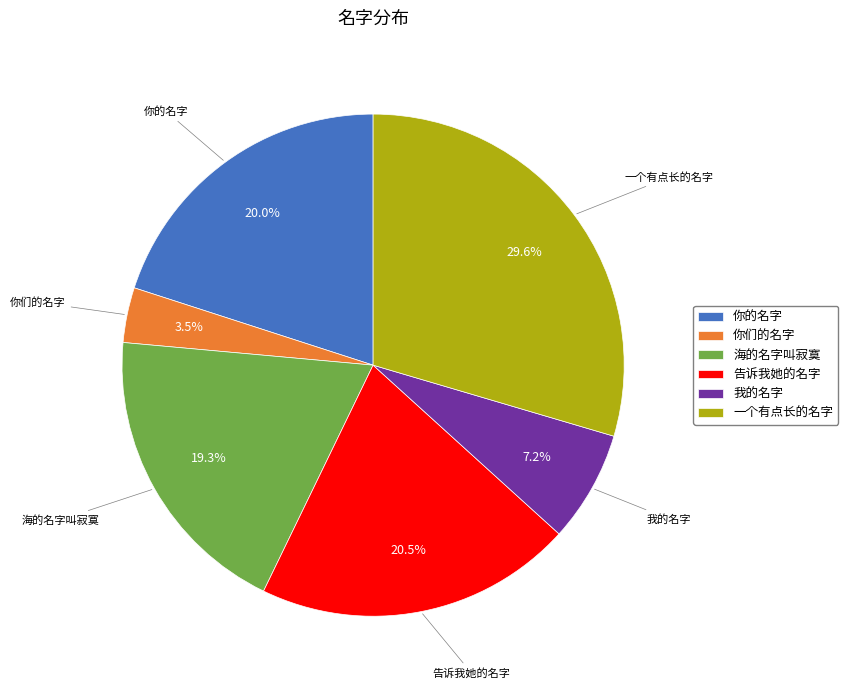

What is the smallest slice in the pie chart?

你们的名字